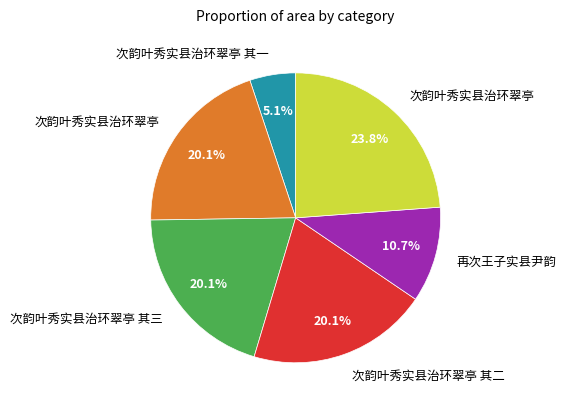

Is there a majority slice in this chart?

No